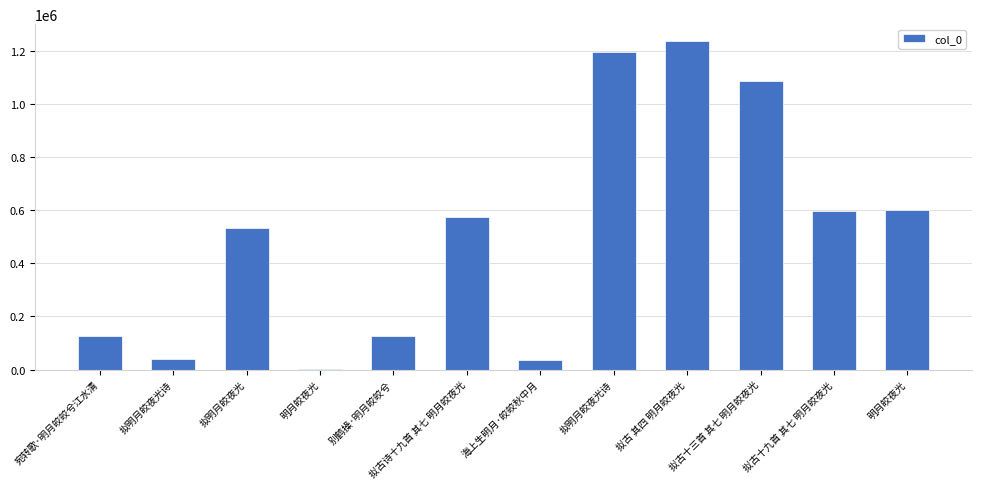

What is the sum of the values at 明月皎夜光 and 别鹤操·明月皎皎兮?

728761